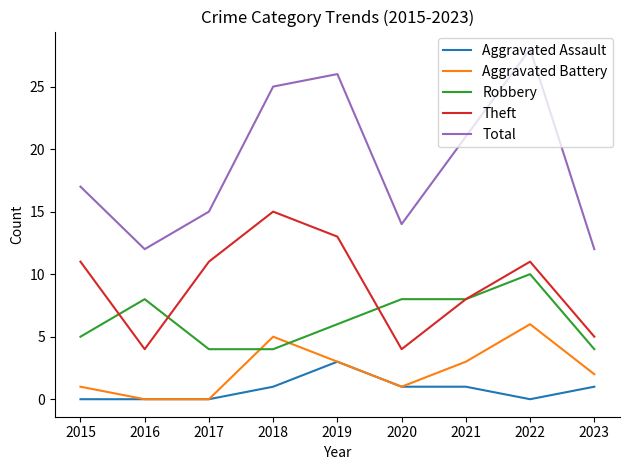

Which series changed the most between 2018 and 2022?

Robbery